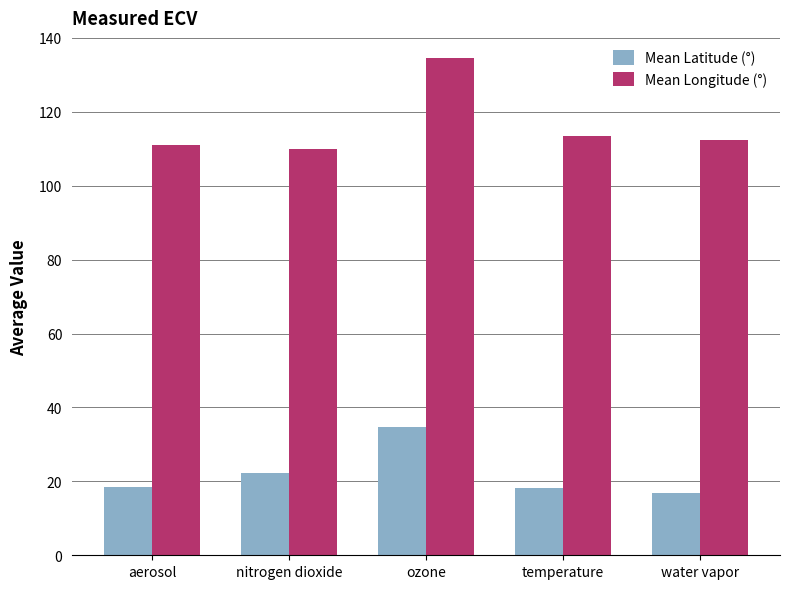

What is the total value across all series at temperature?

131.8